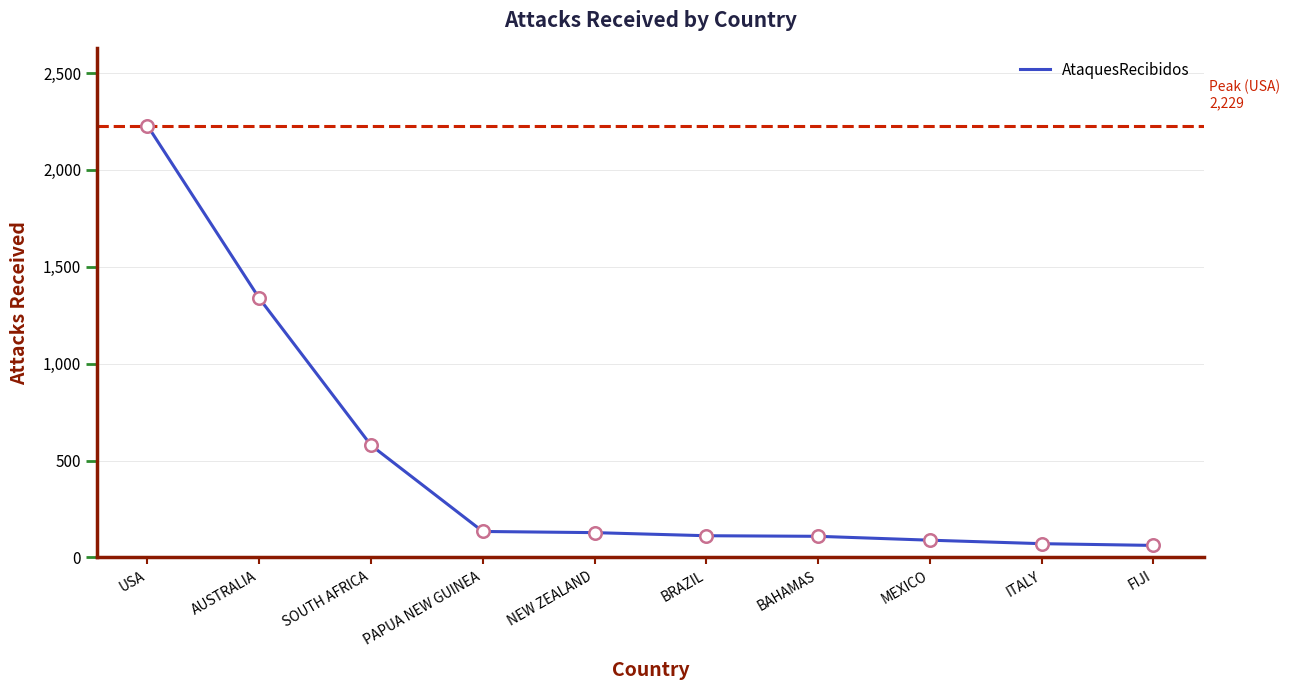

What is the difference between the maximum and minimum values?

2167